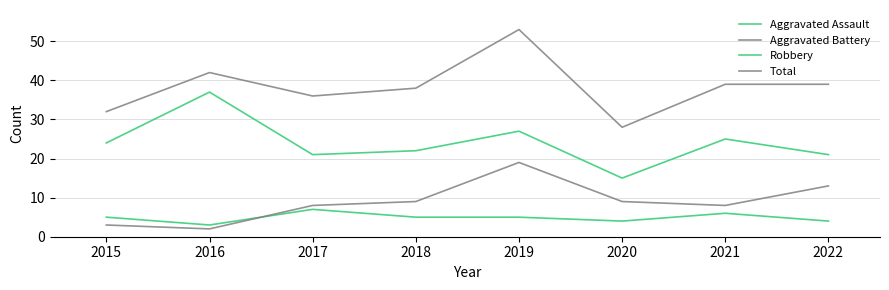

True or false: Total has a value of 51 at 2017.

False